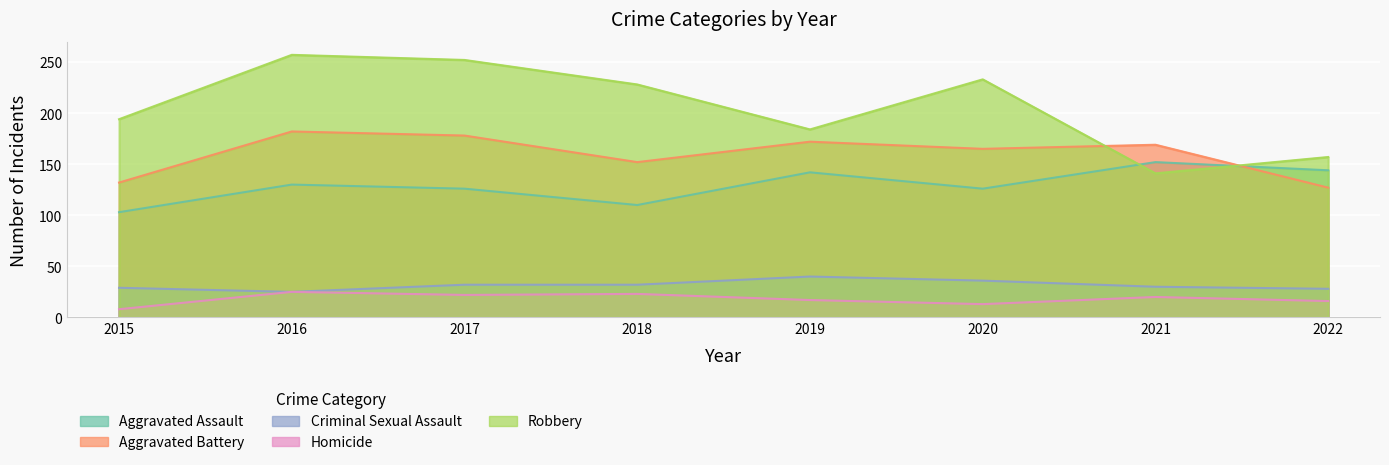

How many data points does each series have?

8